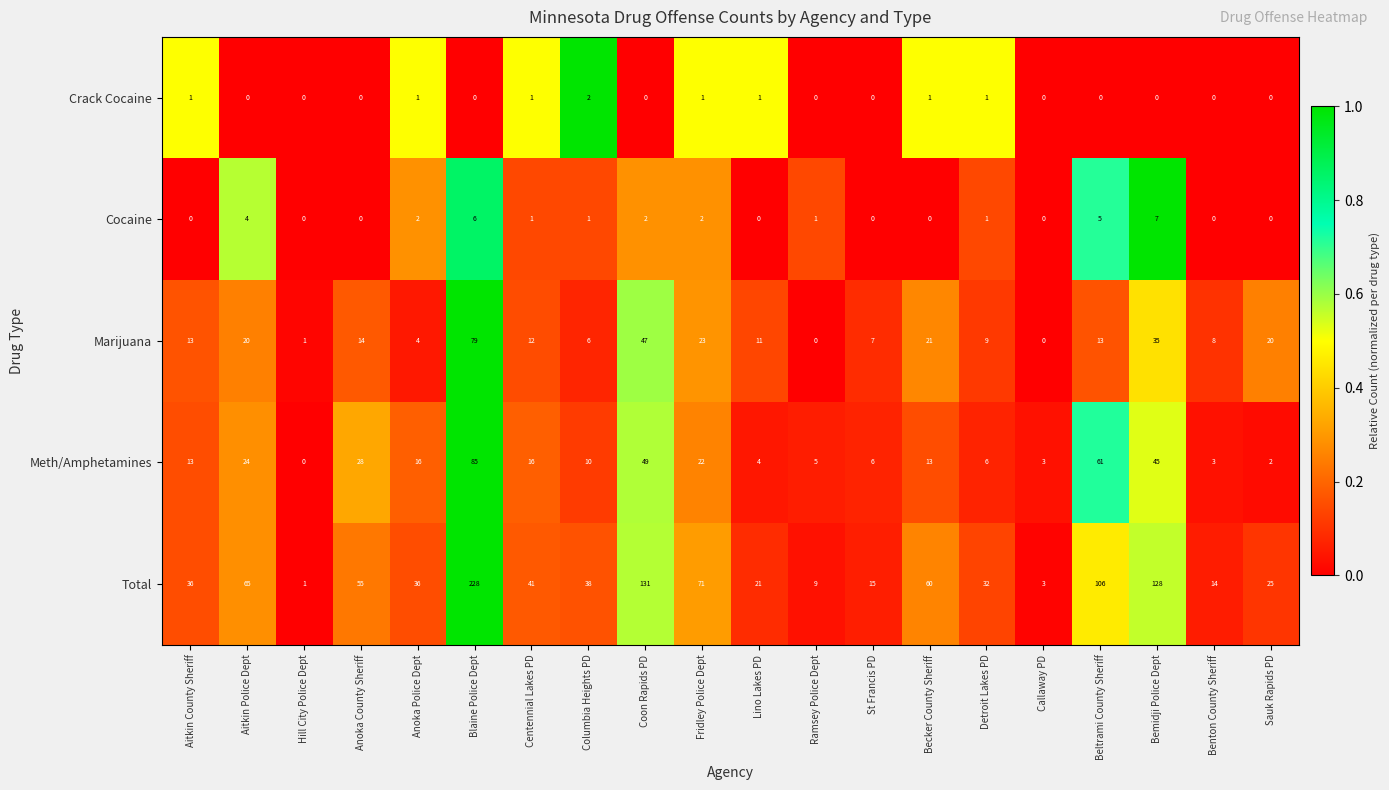

Count the number of data series in this chart.

5